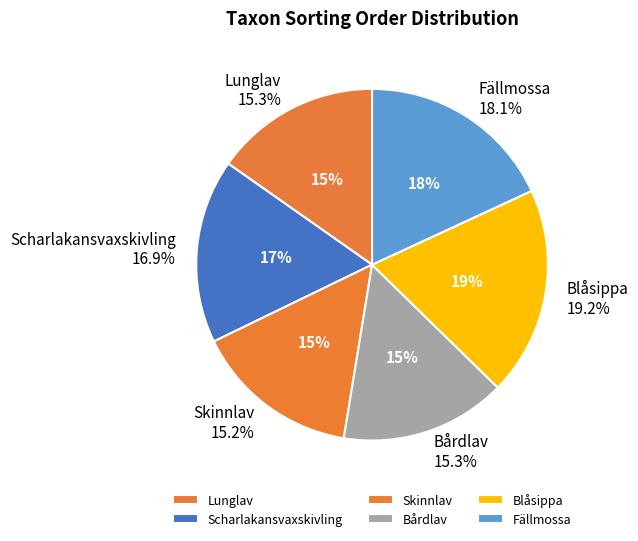

Which category has the smallest portion of the pie?

Skinnlav